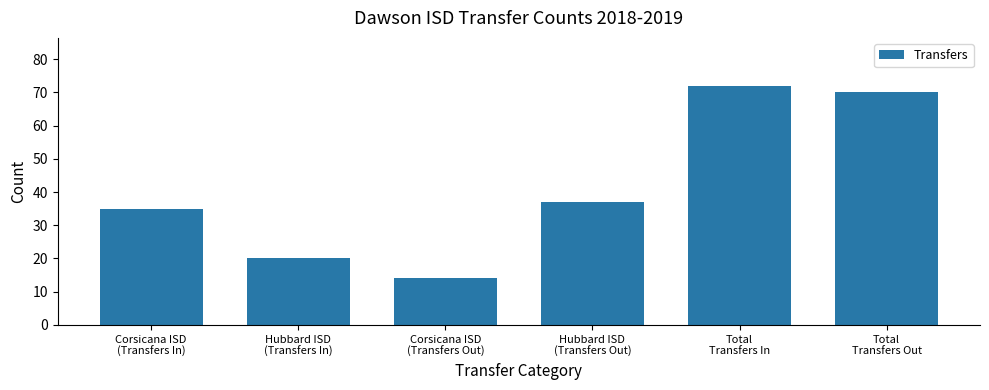

Reading left to right, list all the values displayed in this chart.

35	20	14	37	72	70